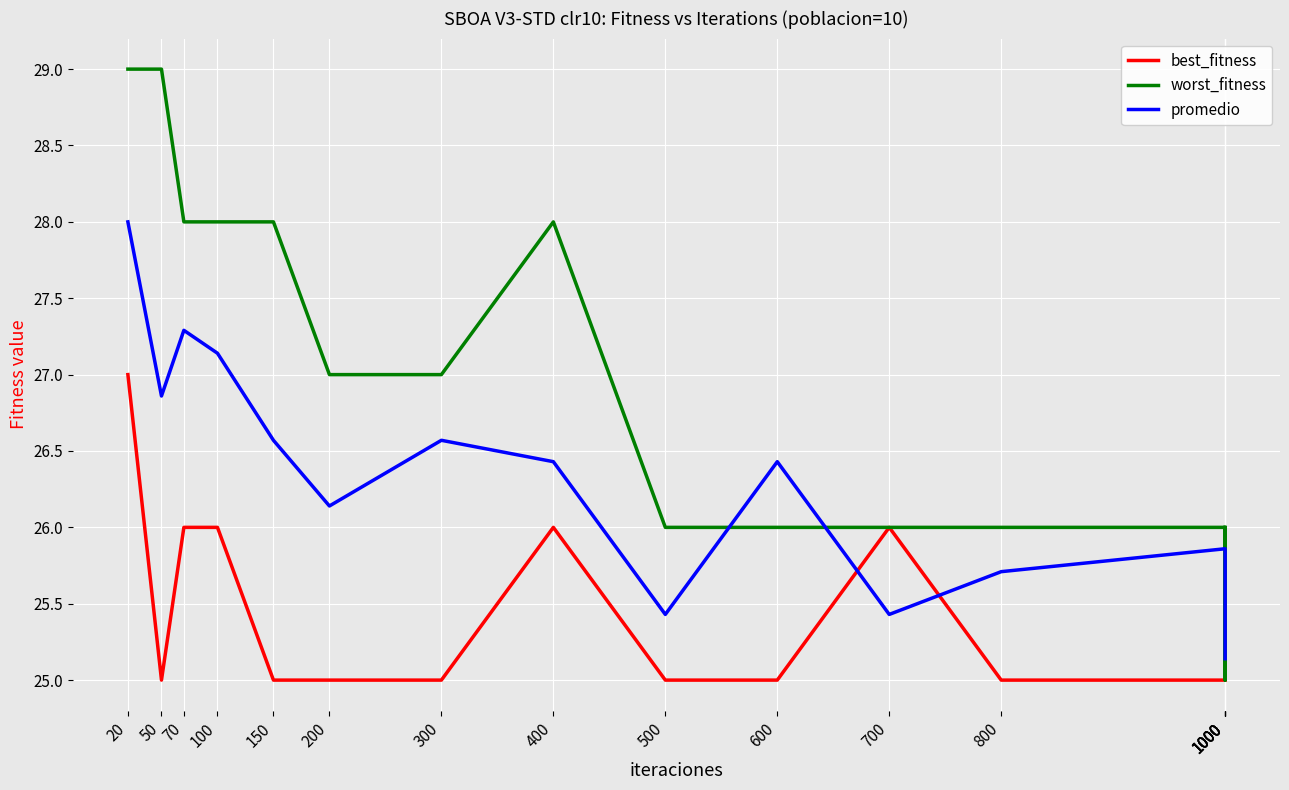

List the labels in order of worst_fitness value, smallest first.

1000, 500, 600, 700, 800, 1000, 1000, 1000, 1000, 200, 300, 70, 100, 150, 400, 20, 50